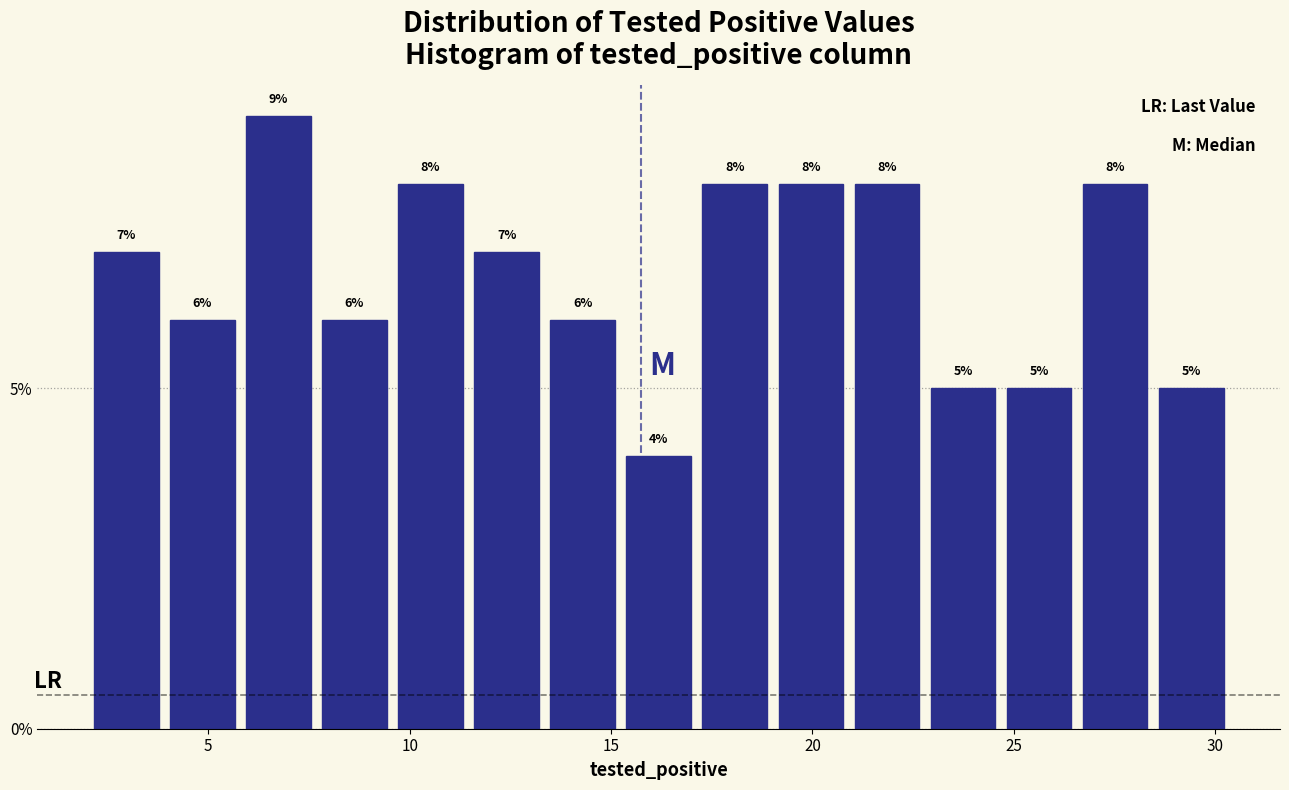

Read against the x-axis, roughly where is the centre of the tallest bar?

6.5